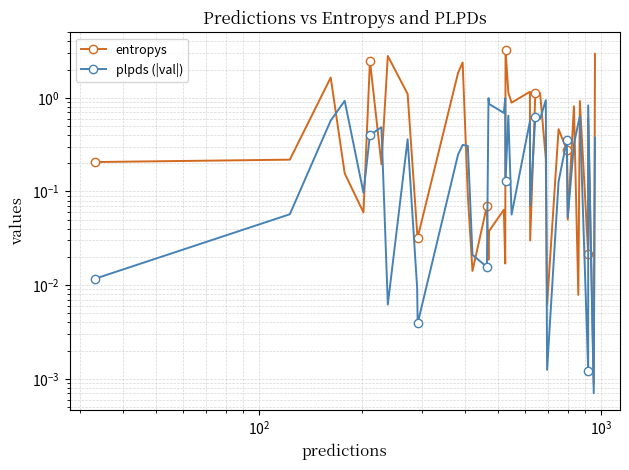

True or false: entropys has more than 1 interior local peaks.

True